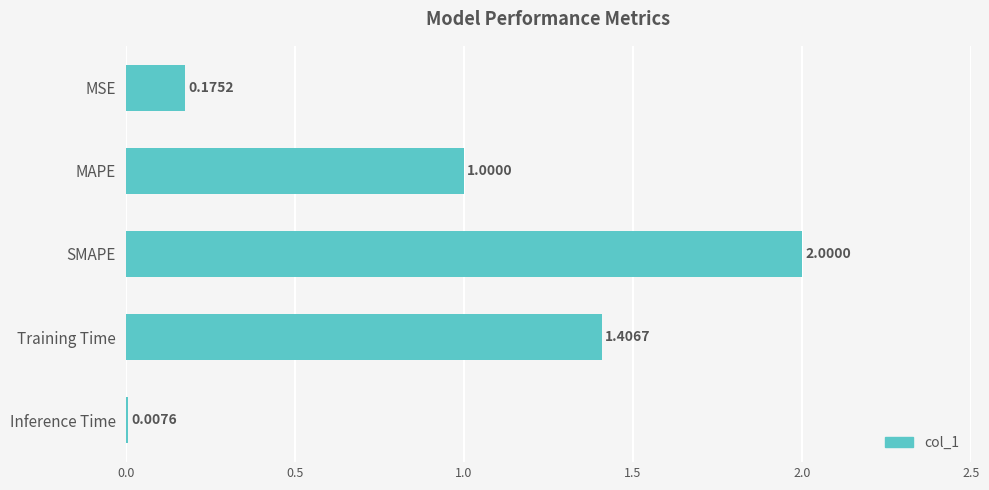

Which has a higher value, MSE or Training Time?

Training Time